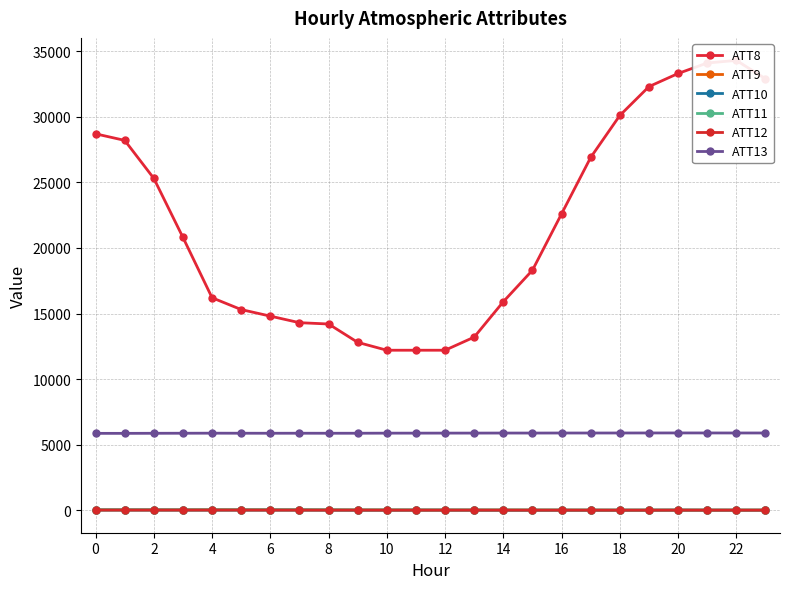

At which category is the sum across all series the highest?

22